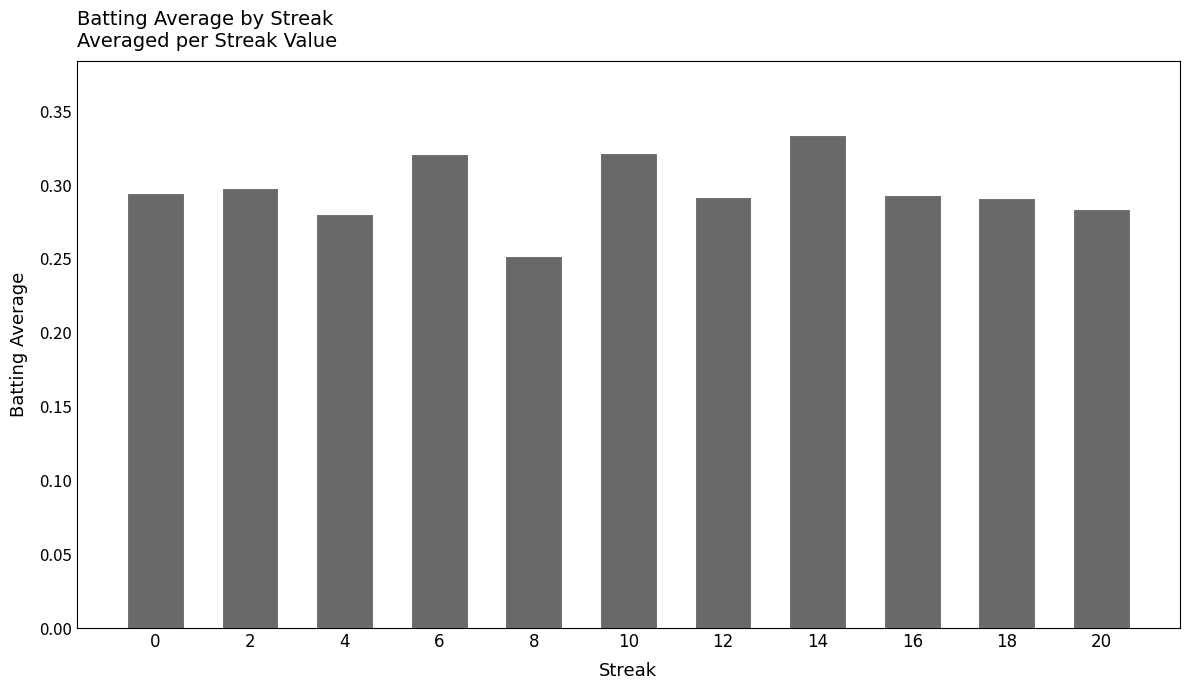

Are the bars grouped side by side (vs. stacked)?

No